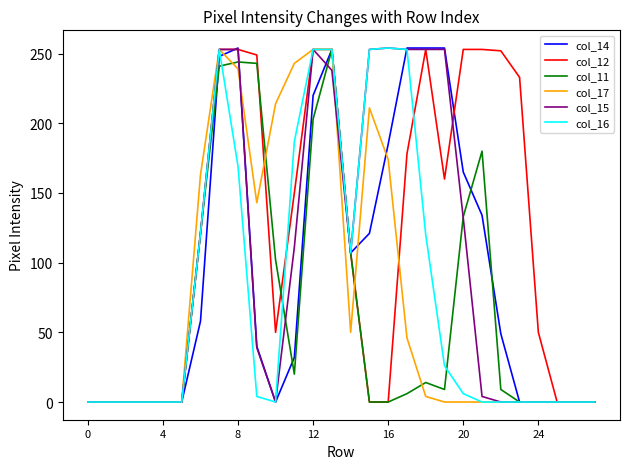

Which series has the largest total across all categories?

col_12